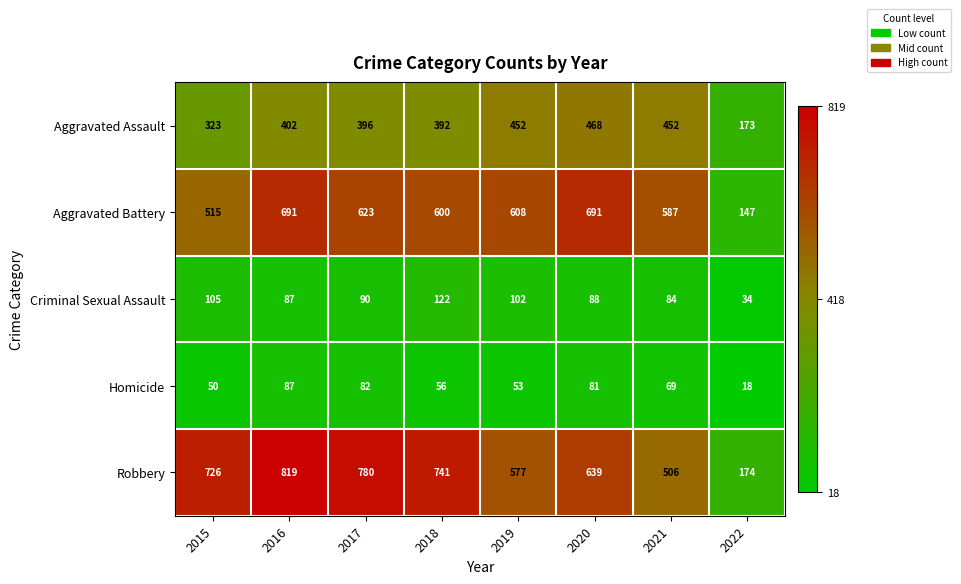

Rank the categories by Homicide value from highest to lowest.

2016, 2017, 2020, 2021, 2018, 2019, 2015, 2022